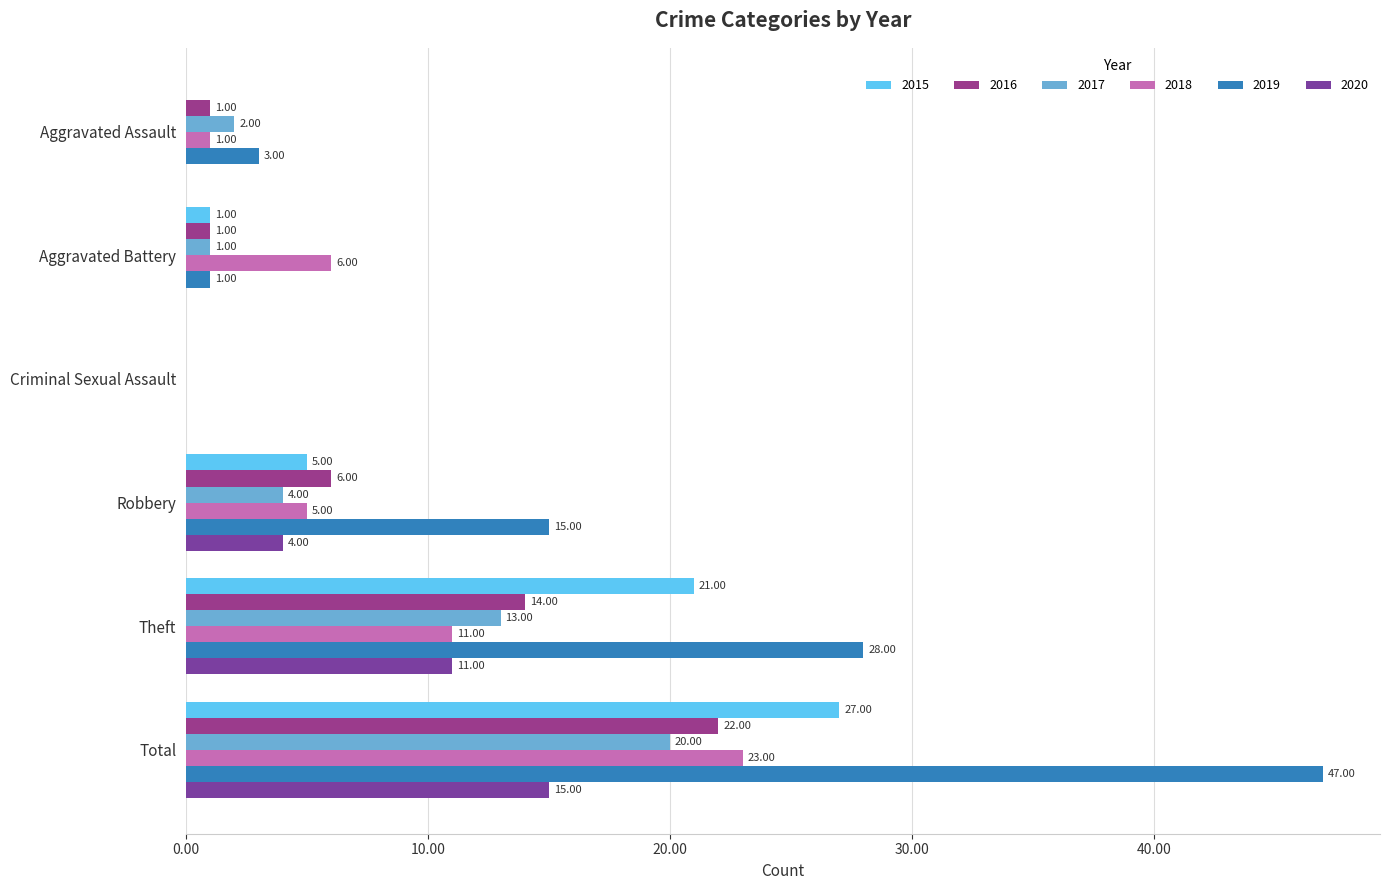

The value of 2020 at Aggravated Battery is 6. True or false?

False